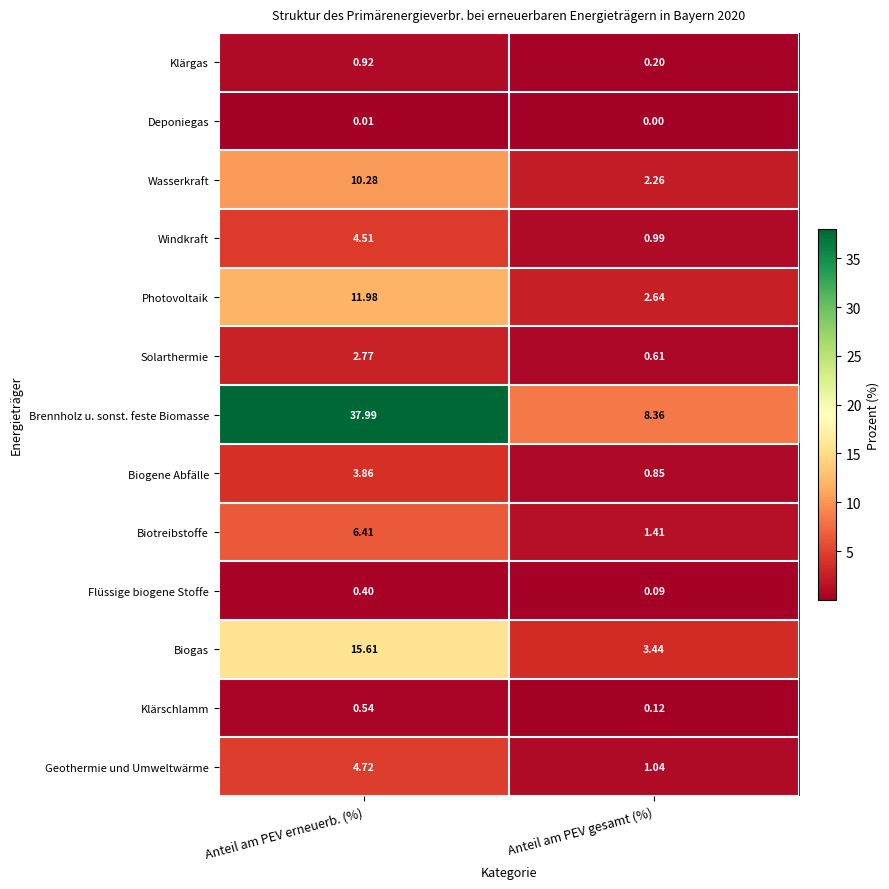

At which label does Biogas reach its minimum?

Anteil am PEV gesamt (%)